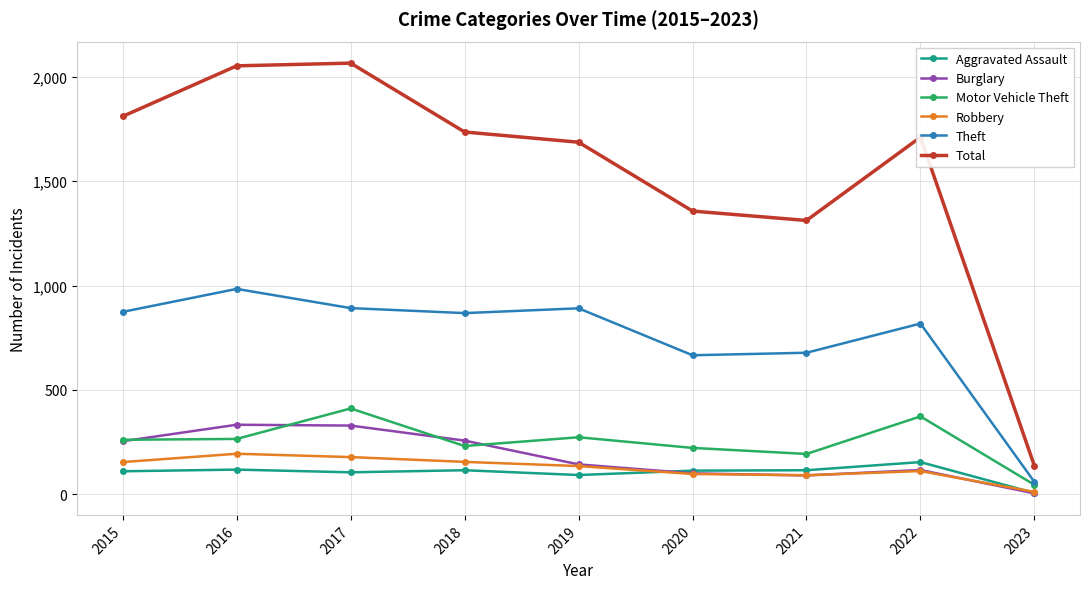

At how many categories does at least one series exceed 617?

8